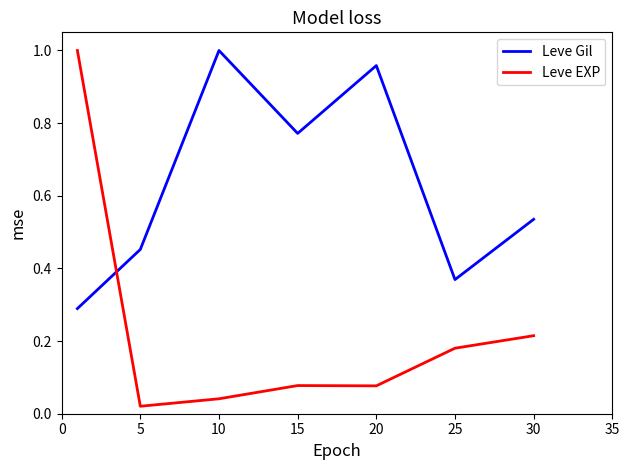

Which series has the largest range (max minus min)?

Leve EXP